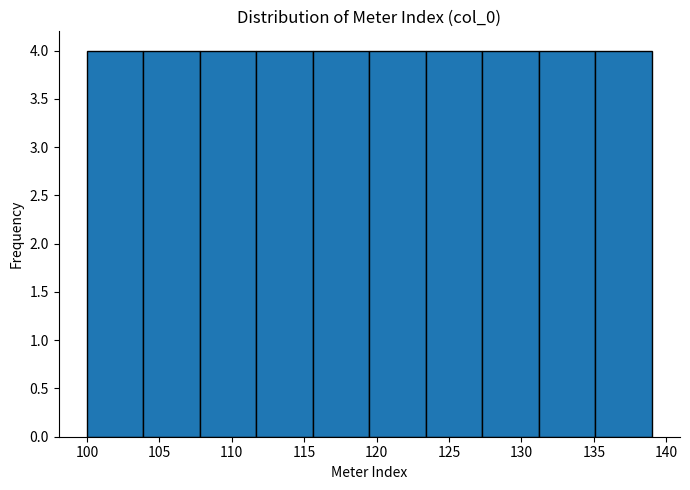

Reading left to right, list every bar in this chart as the range it spans on the x-axis followed by its height. Neither the bar edges nor the heights are printed on the chart, so give them approximately, as read against the axes.

100.0 to 103.9: 4
103.9 to 107.8: 4
107.8 to 111.7: 4
111.7 to 115.6: 4
115.6 to 119.5: 4
119.5 to 123.4: 4
123.4 to 127.3: 4
127.3 to 131.2: 4
131.2 to 135.1: 4
135.1 to 139.0: 4